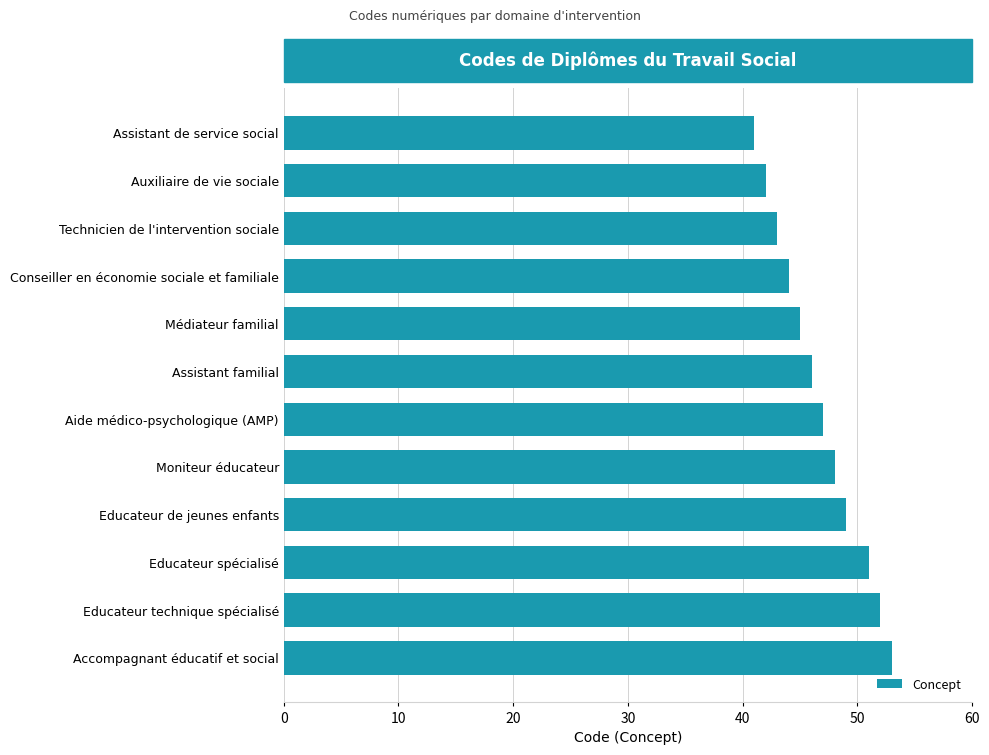

Which has a higher value, Educateur de jeunes enfants or Médiateur familial?

Educateur de jeunes enfants